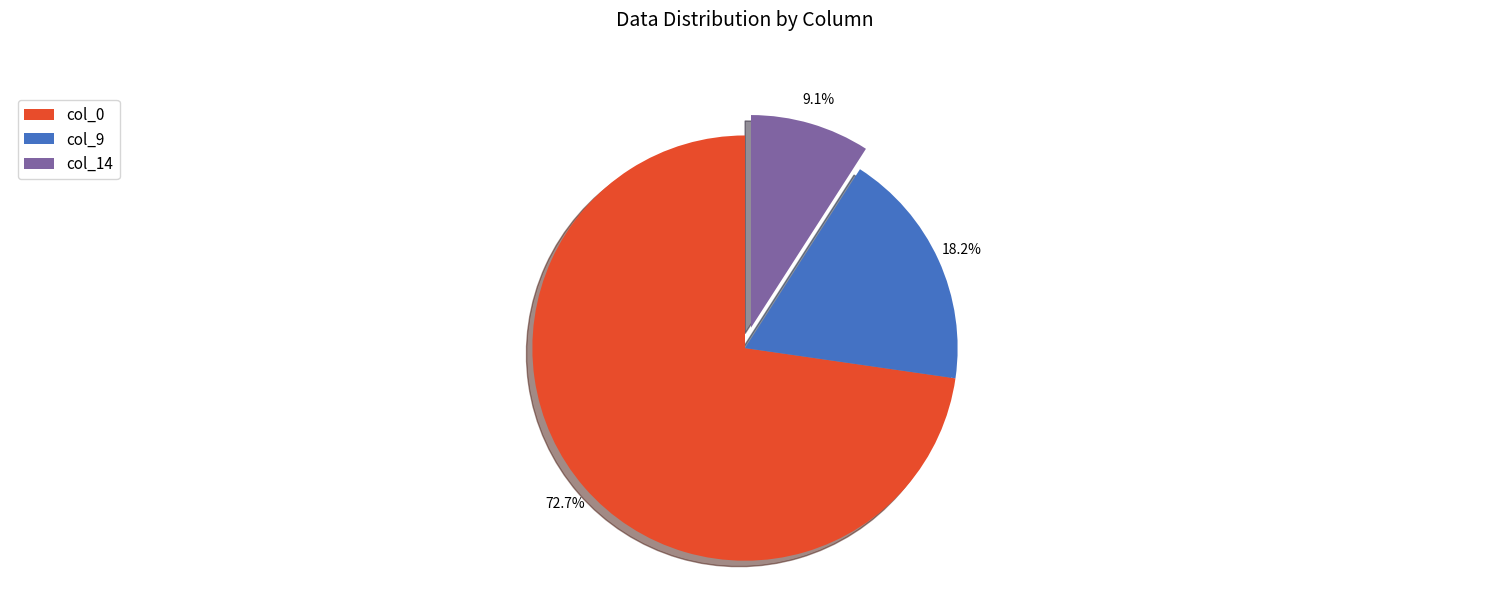

Rank the categories by value from highest to lowest.

col_0, col_9, col_14